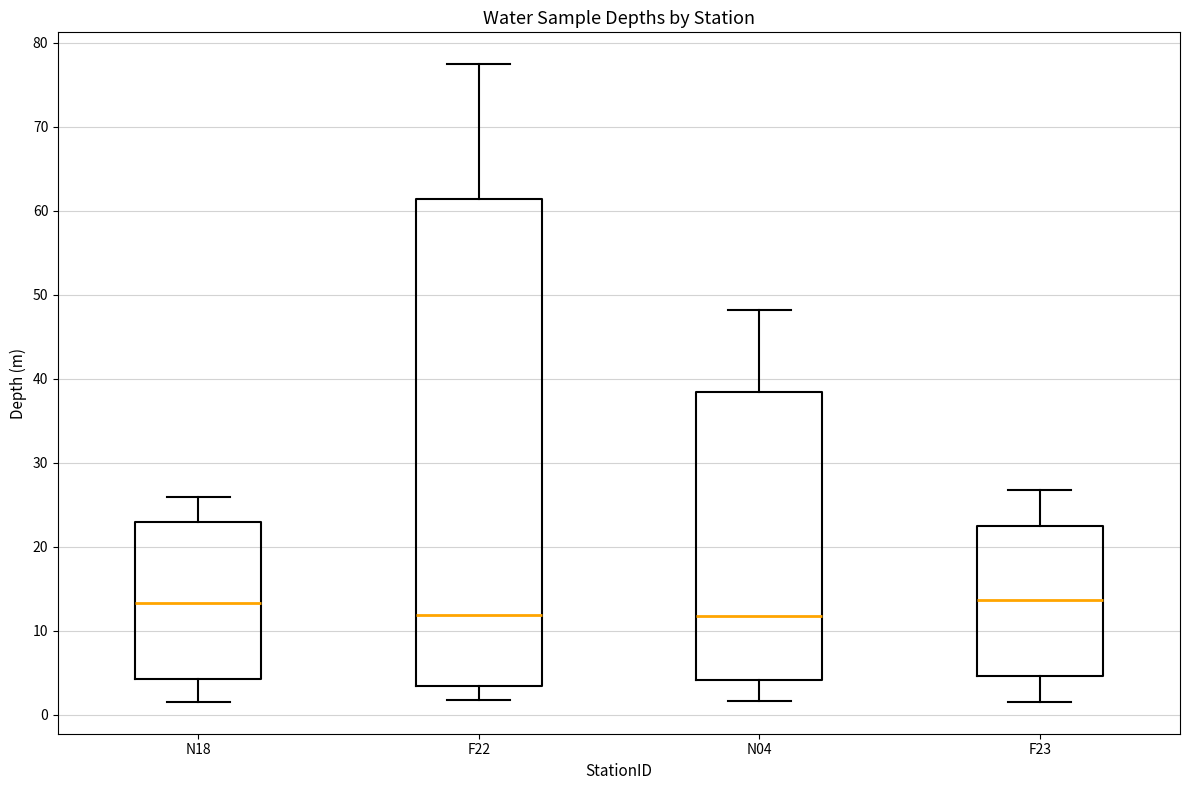

Reading left to right, read every box against the y-axis: the position of its median line, the range the box covers, and the ends of its whiskers. The values are not printed on the chart, so give them approximately, as read against the axis.

N18: median 13, box 4 to 23, whiskers 2 to 26
F22: median 12, box 3 to 61, whiskers 2 to 77
N04: median 12, box 4 to 38, whiskers 2 to 48
F23: median 14, box 5 to 22, whiskers 2 to 27